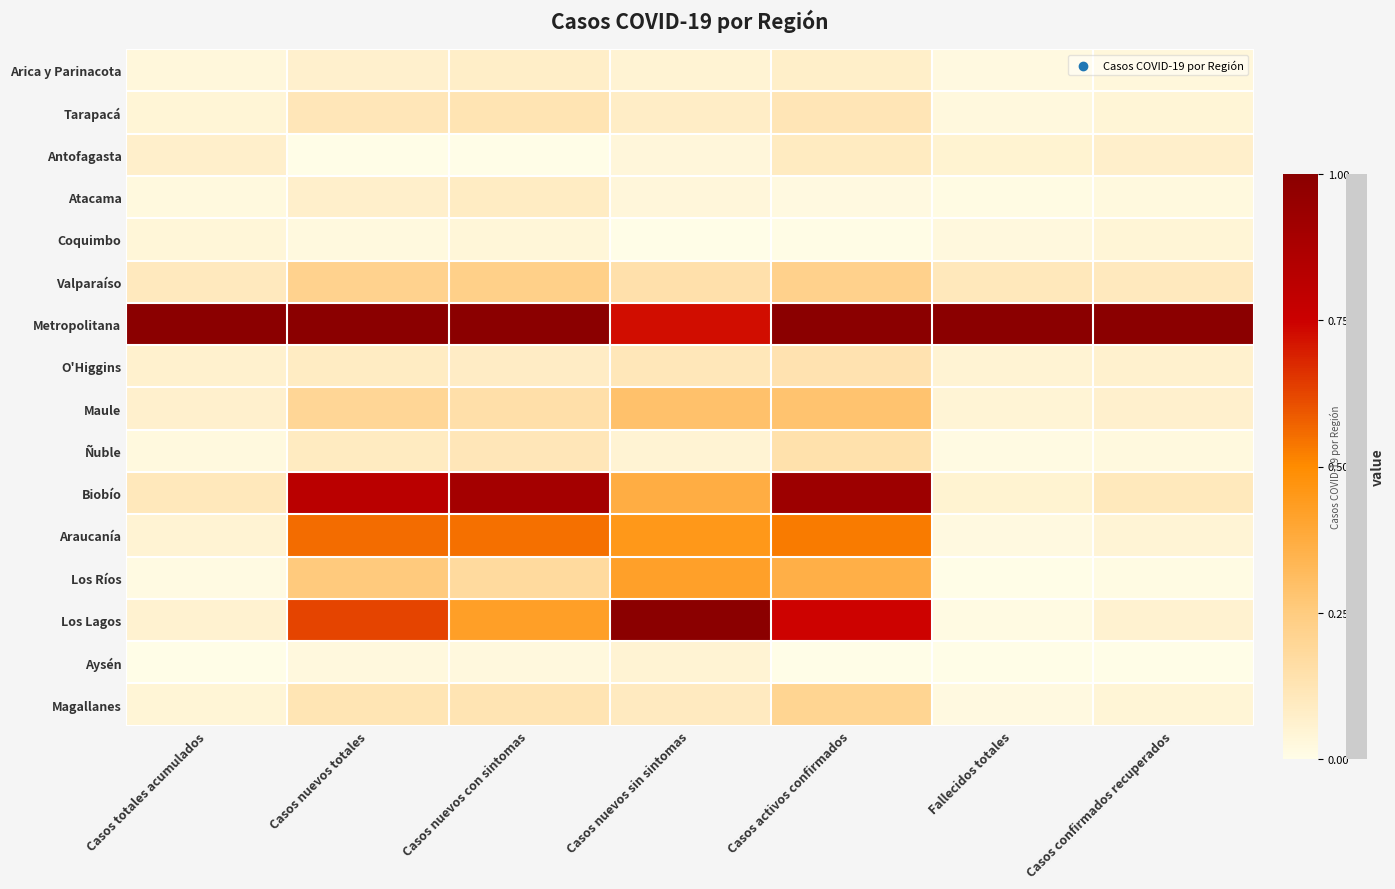

Which category has the lowest value across all series?

Casos nuevos totales